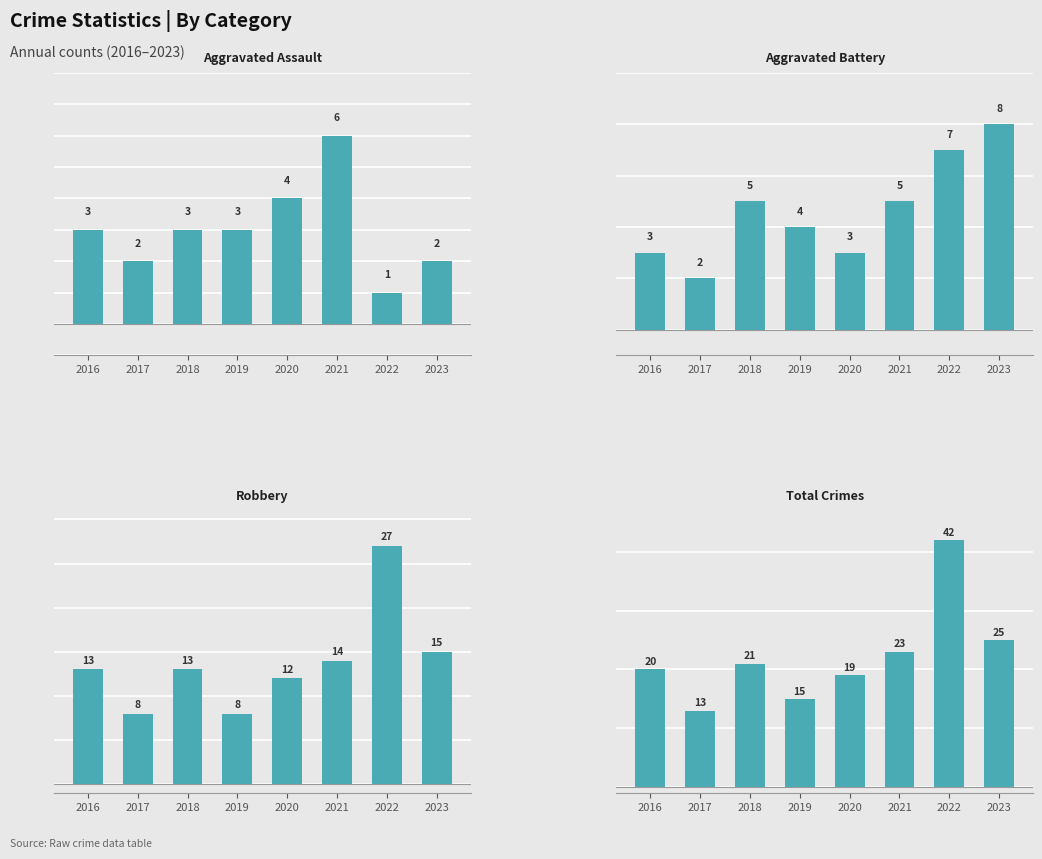

What is the value of the Aggravated Assault bar at the 5th from the left?

4